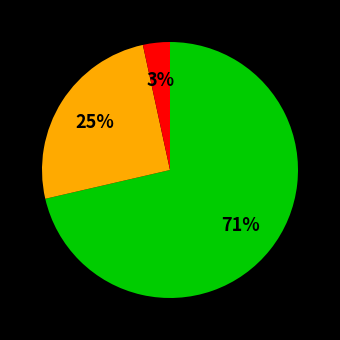

Is there any slice that represents more than half of the pie?

Yes